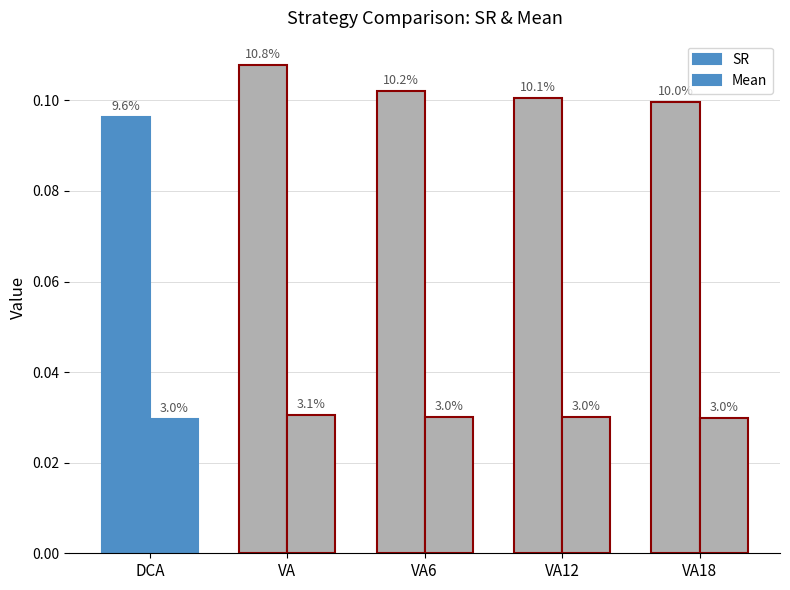

Is the value of SR at VA6 greater than the value of Mean at VA18?

Yes